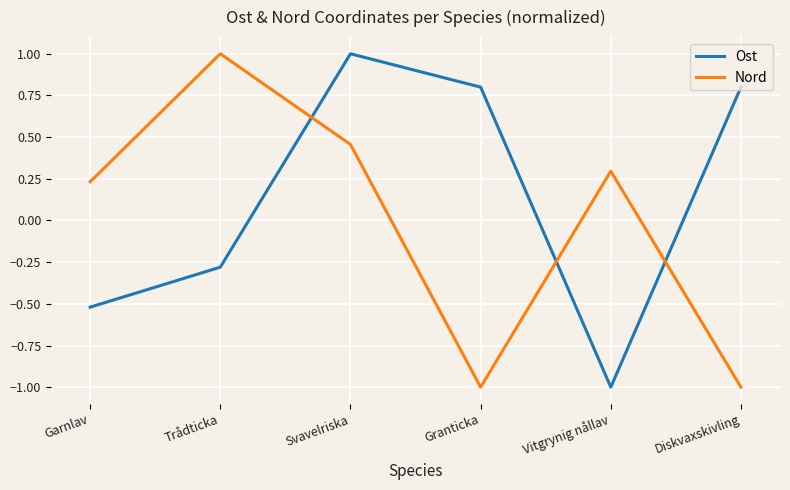

Between Granticka and Vitgrynig nållav, which series saw the biggest shift?

Ost